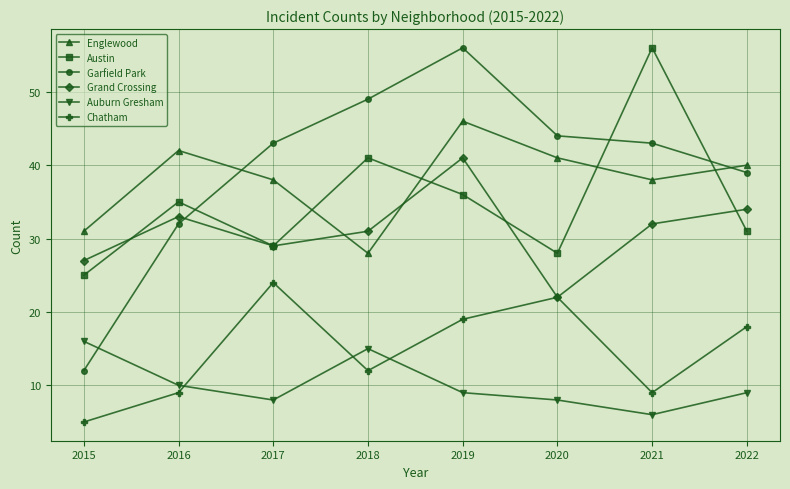

What are all the series names shown in the legend?

Englewood, Austin, Garfield Park, Grand Crossing, Auburn Gresham, Chatham